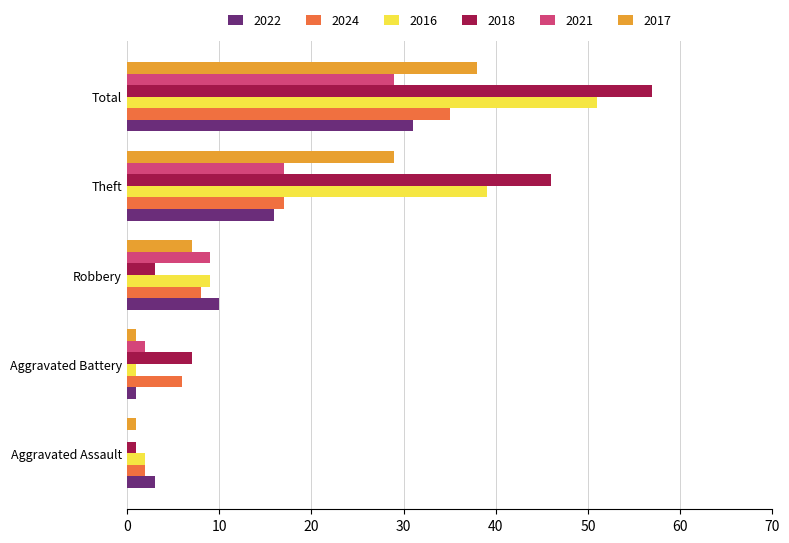

Is the value of 2024 at Aggravated Assault greater than the value of 2022 at Total?

No